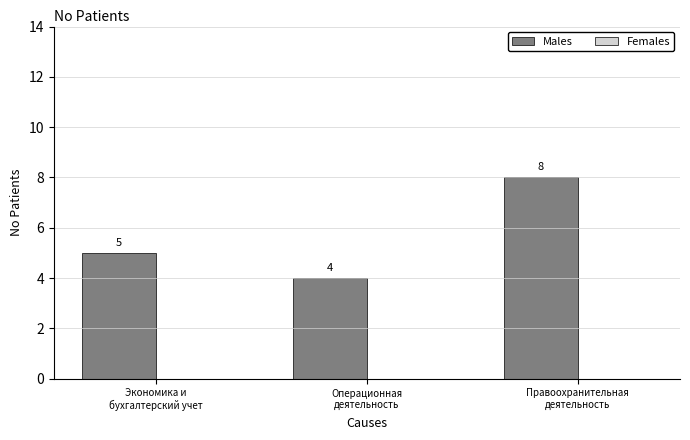

What position from the right is Операционная
деятельность?

2